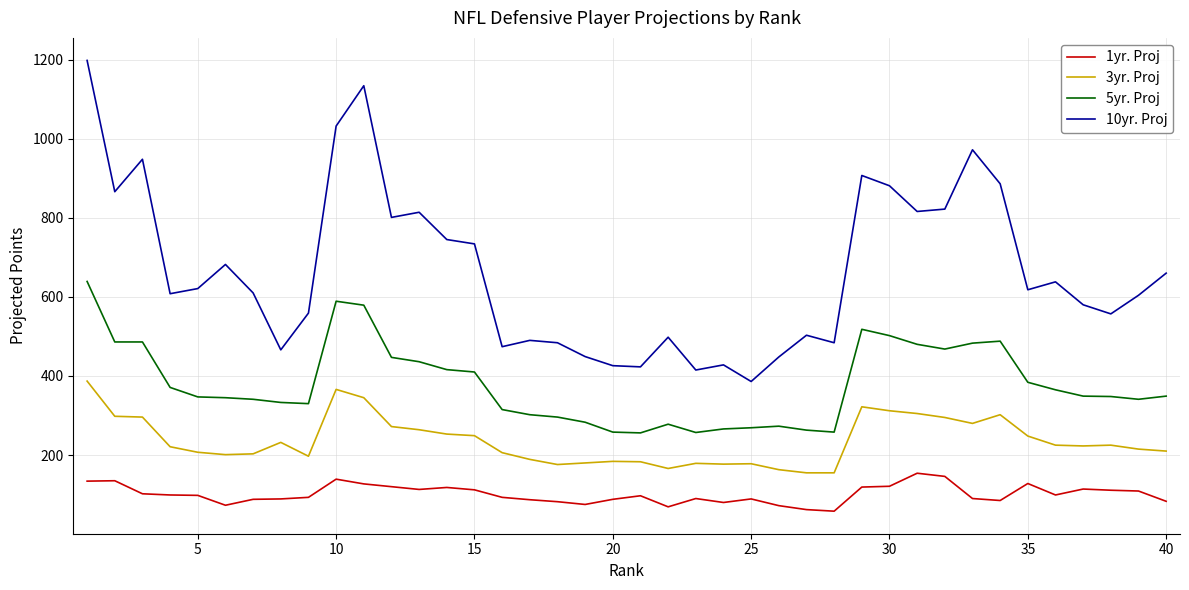

Rank the series by their maximum value, from highest to lowest.

10yr. Proj, 5yr. Proj, 3yr. Proj, 1yr. Proj